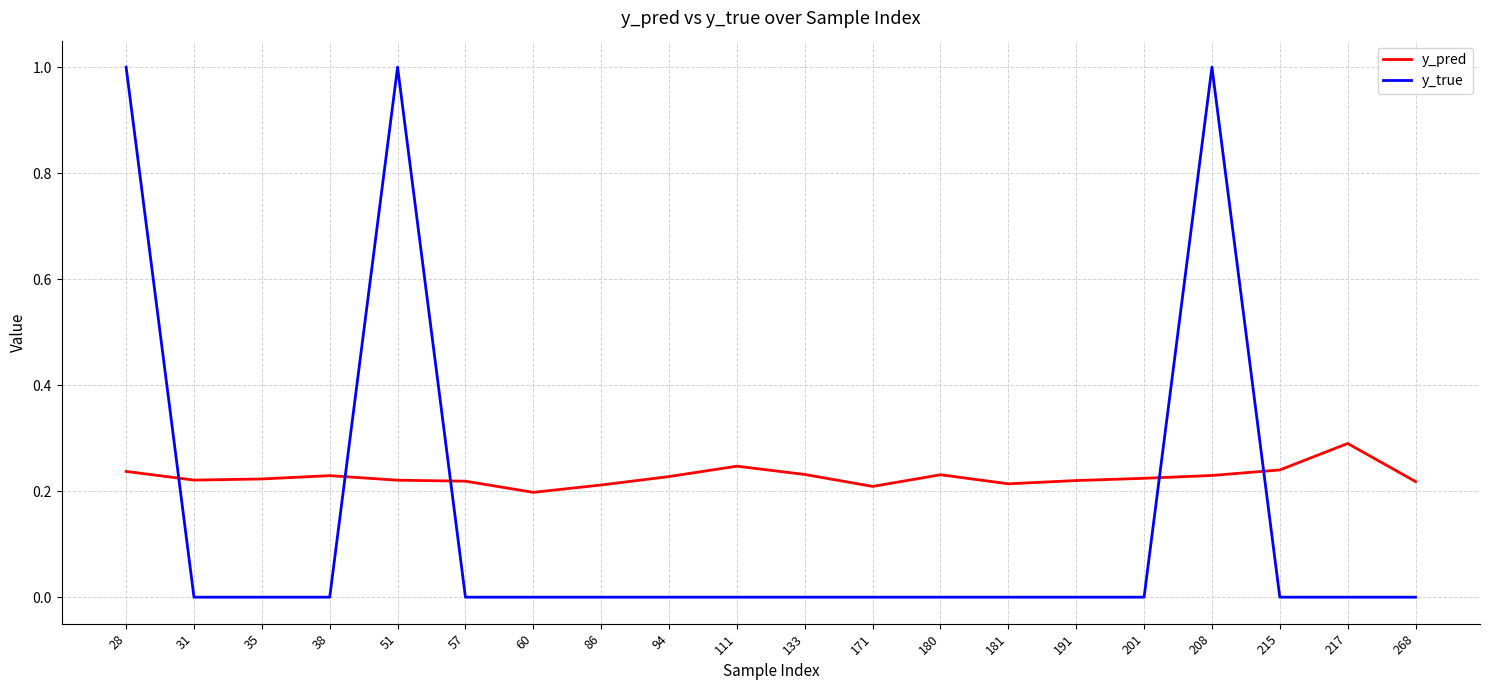

The value of y_pred at 60 is 0.0. True or false?

False